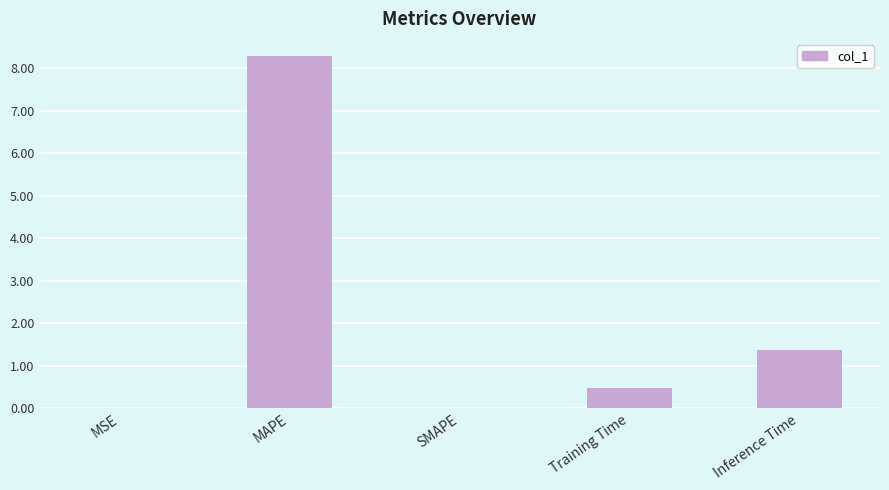

Between SMAPE and MAPE, which is larger?

MAPE